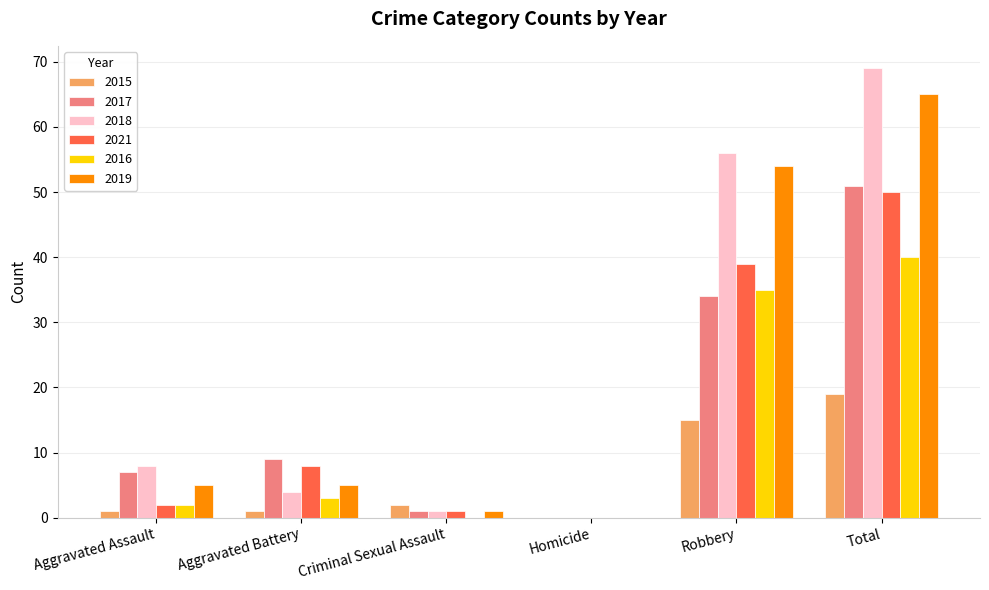

The 2015 series shows 0 at Homicide. True or false?

True